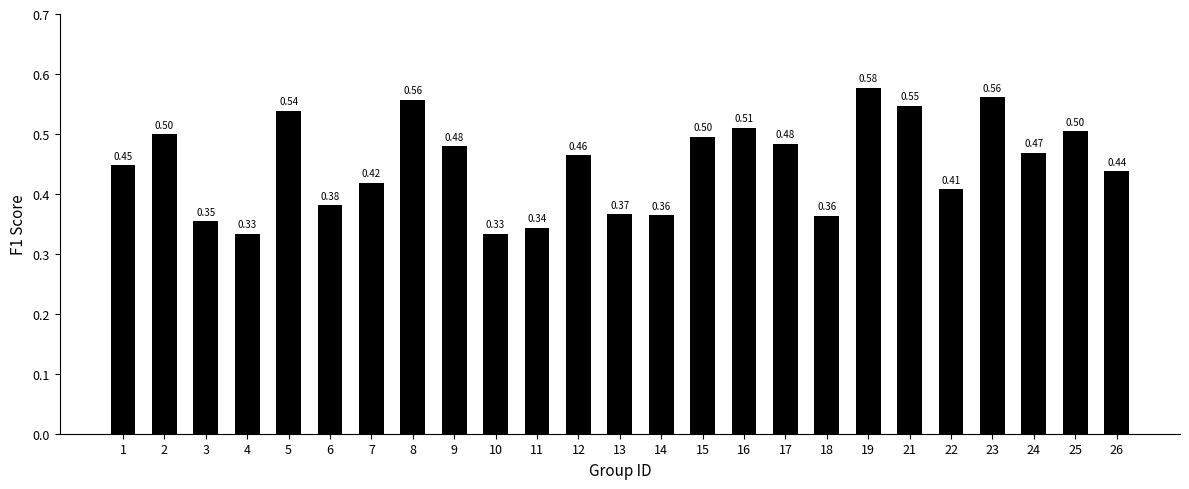

The chart shows a value of 0.8 at 23. True or false?

False